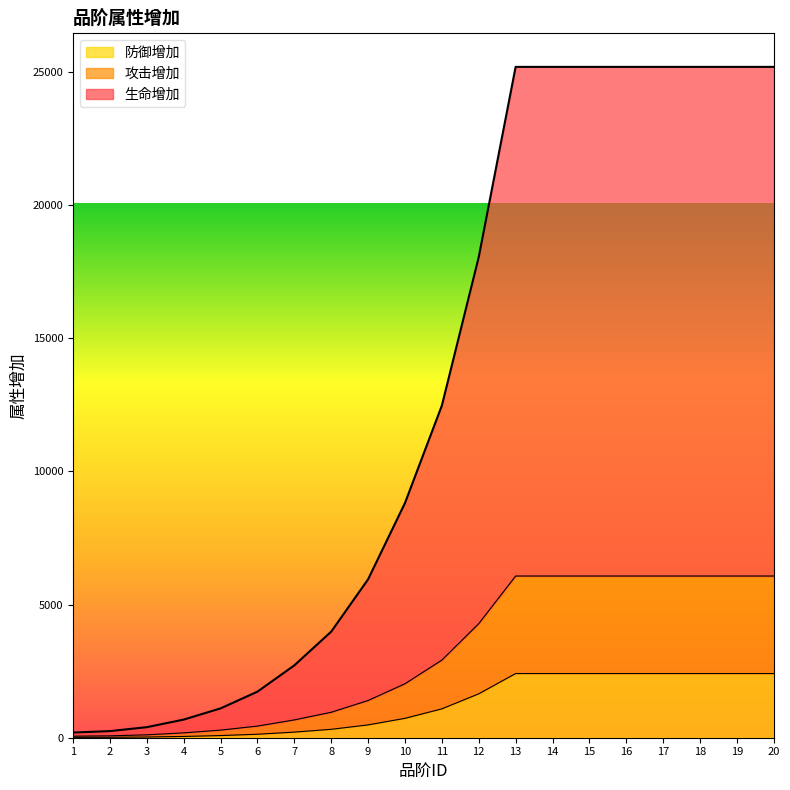

Which series has the largest range (max minus min)?

生命增加